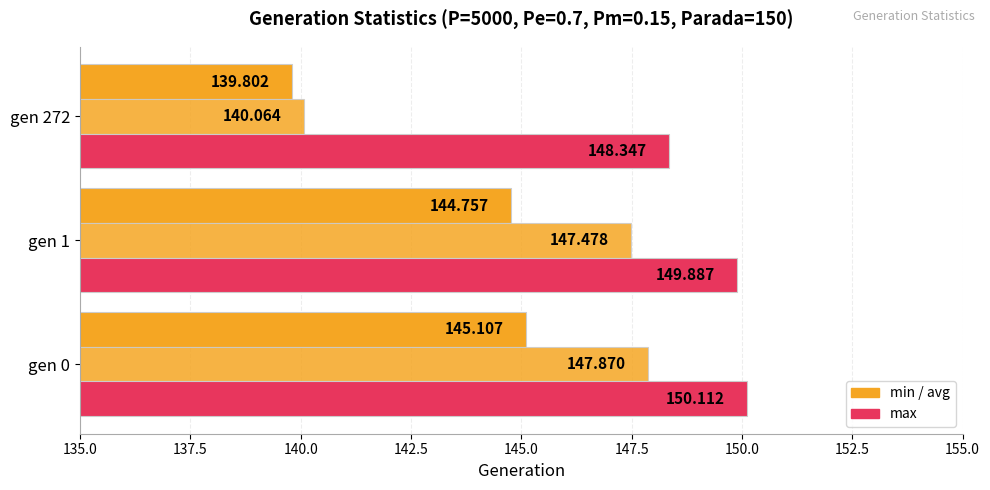

How many series are shown in this chart?

3